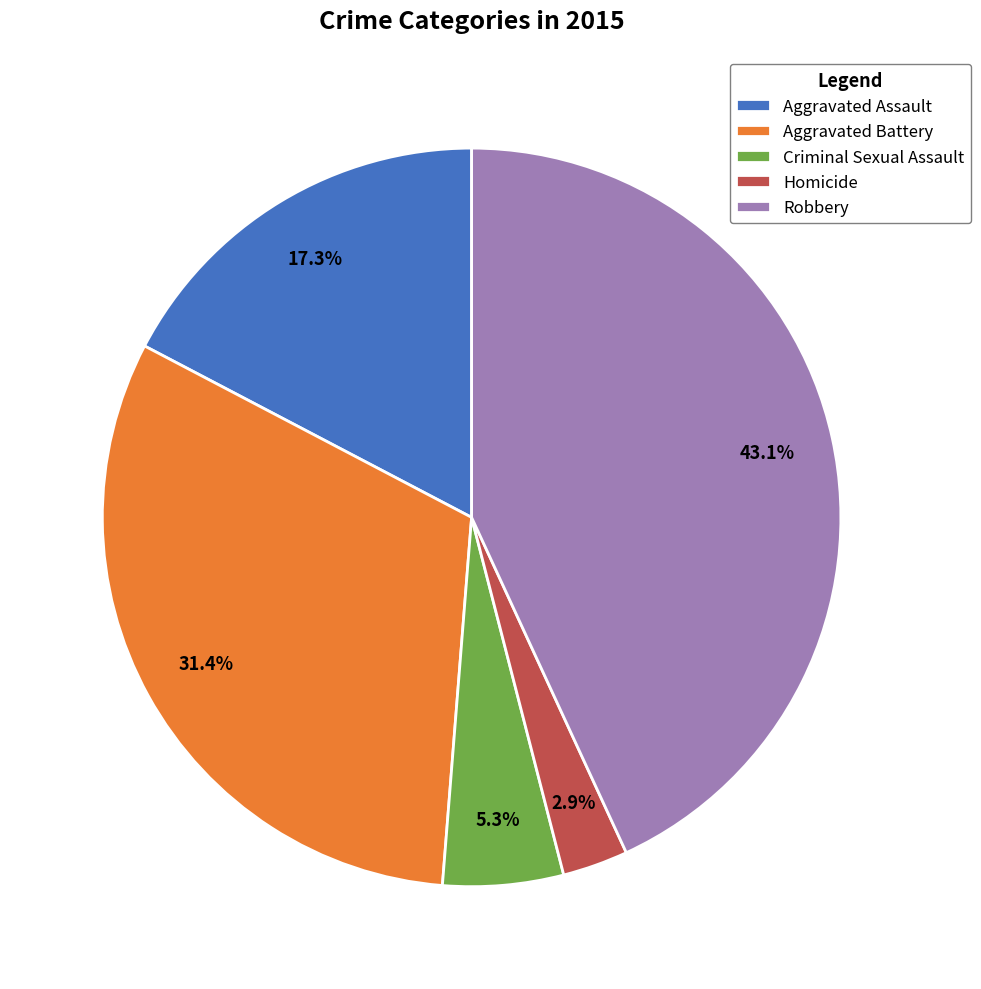

Do Aggravated Assault and Homicide together represent more than half of the pie?

No